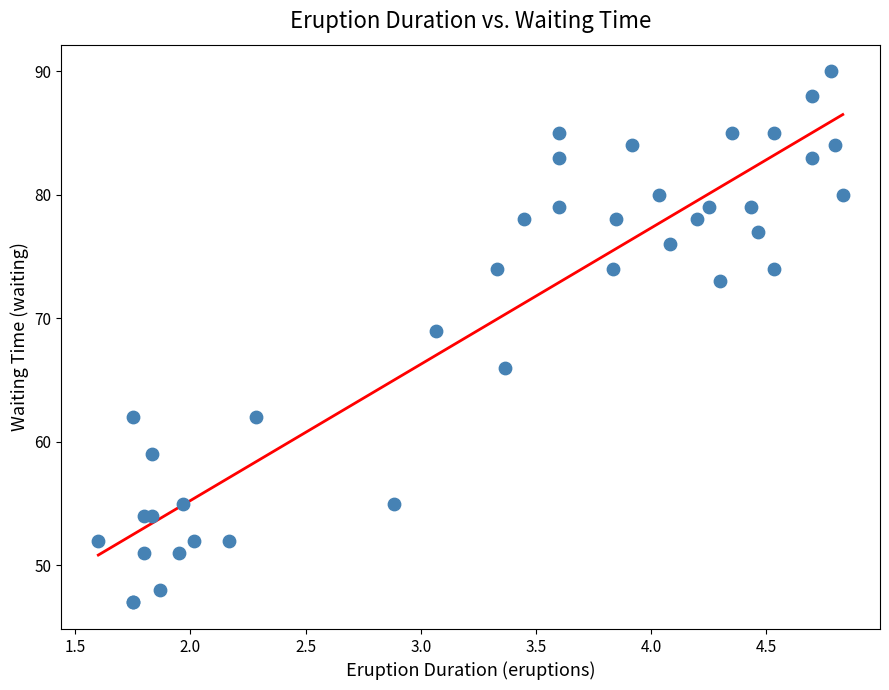

What Y value in the scatter plot is closest to 68?

69